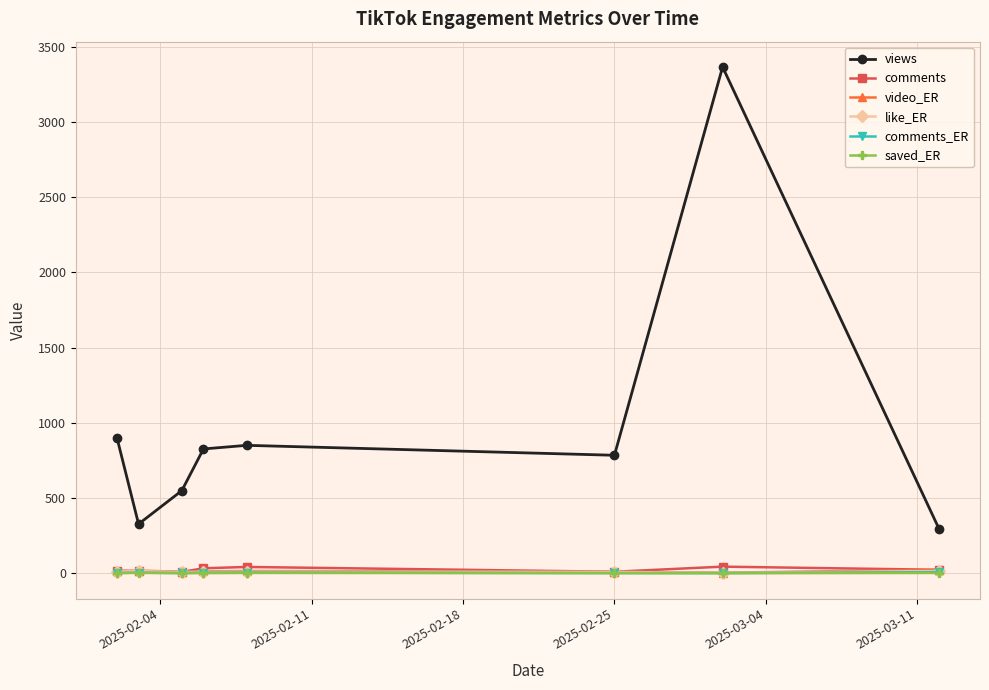

Which series has the widest spread of values?

views